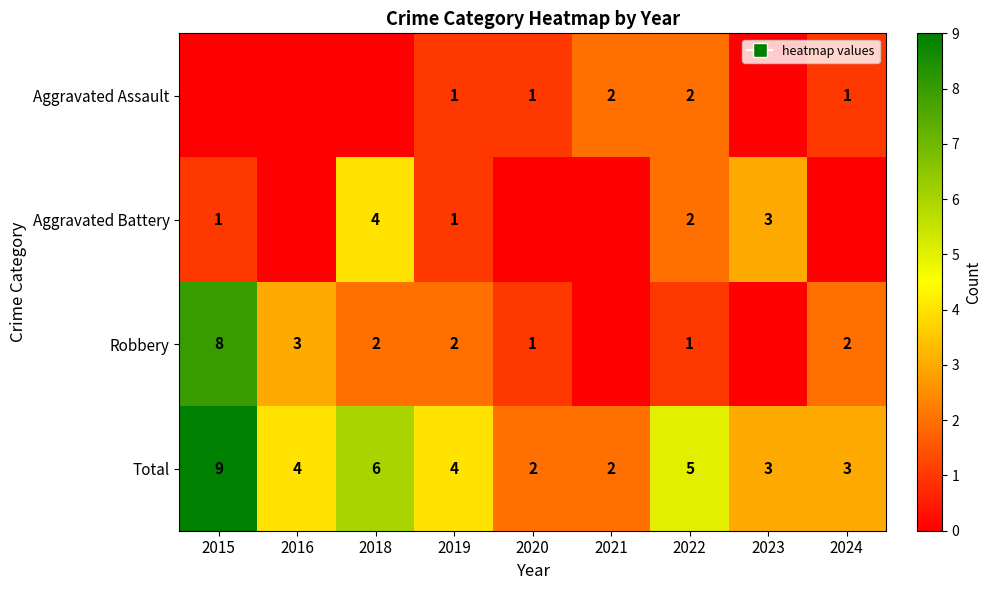

True or false: Total has a value of 1 at 2021.

False